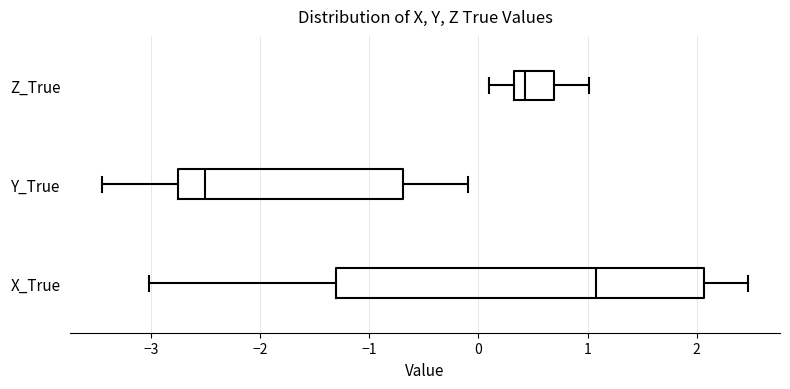

Which box's median line is the furthest to the left?

Y_True